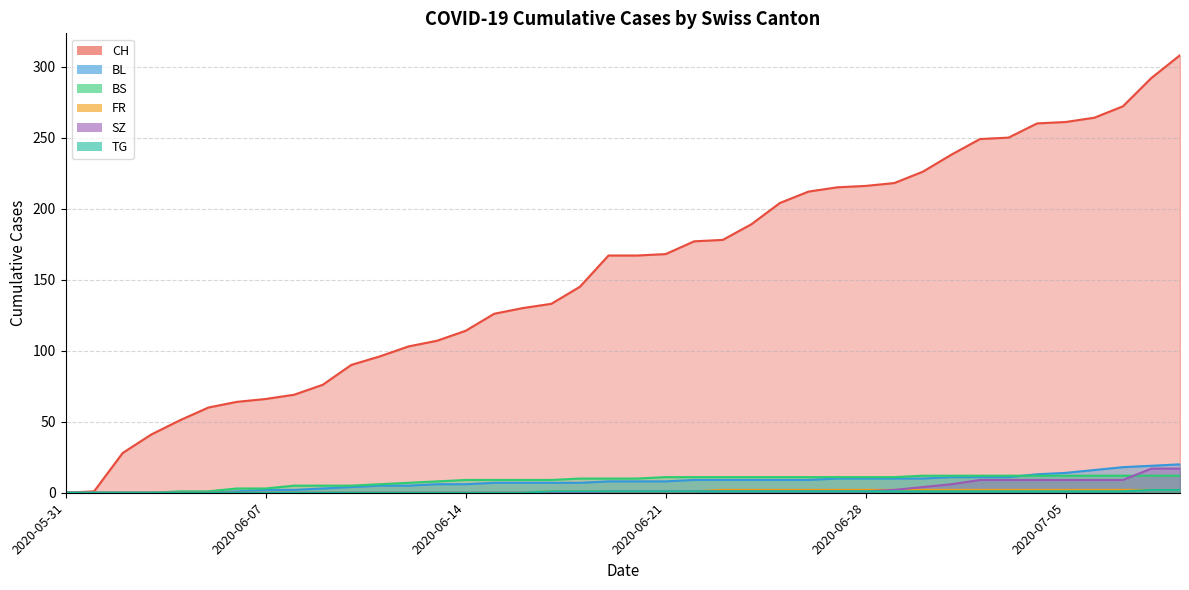

True or false: FR and BS intersect in this chart.

False